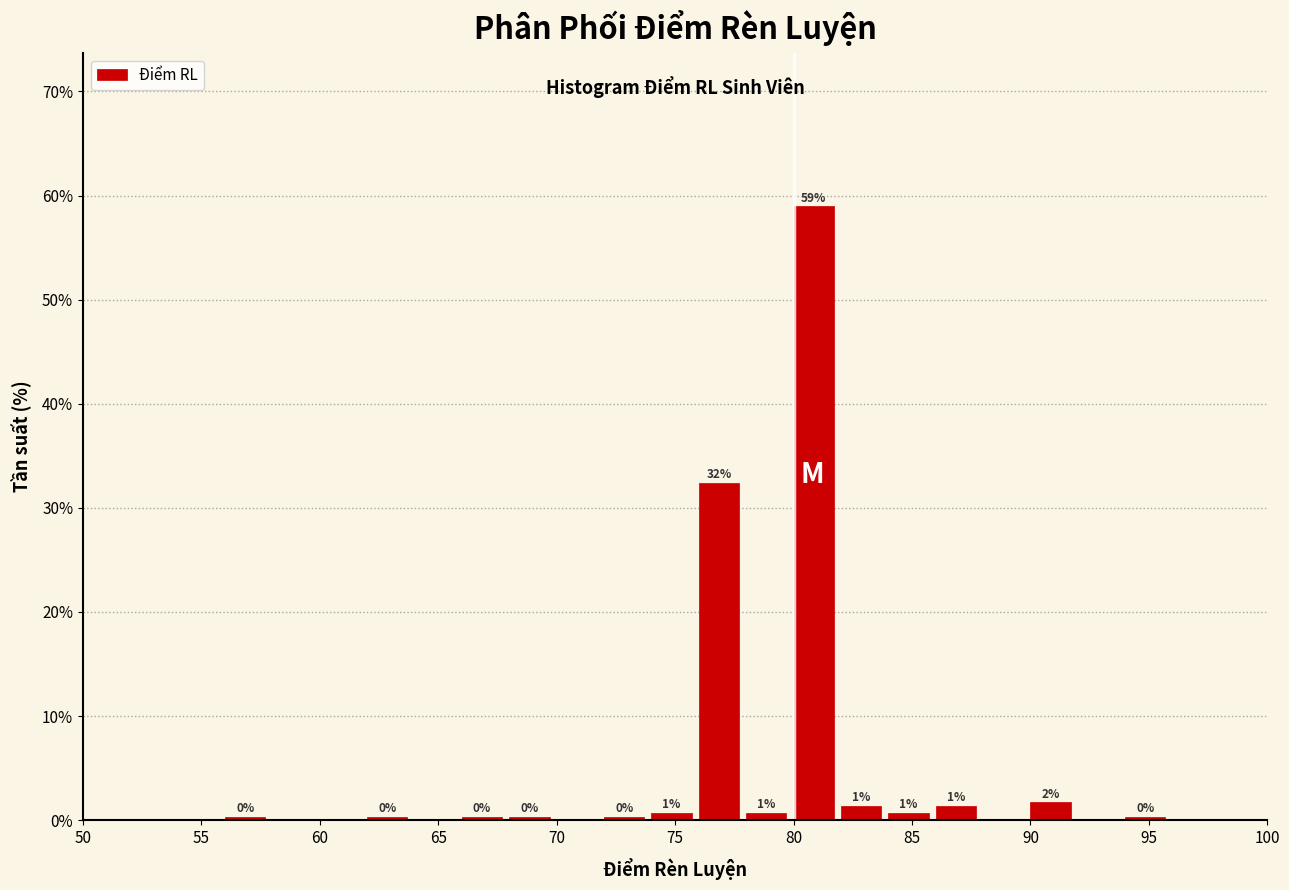

Which range on the x-axis has the tallest bar?

80 to 82